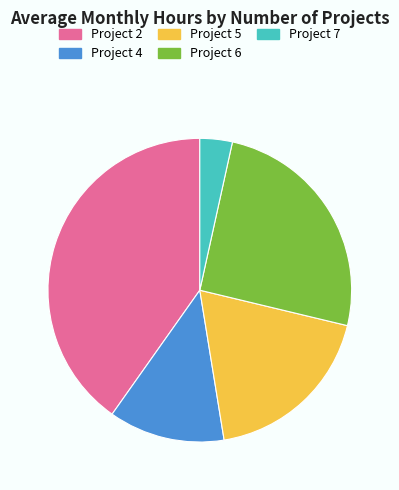

Rank the categories by value from lowest to highest.

Project 7, Project 4, Project 5, Project 6, Project 2